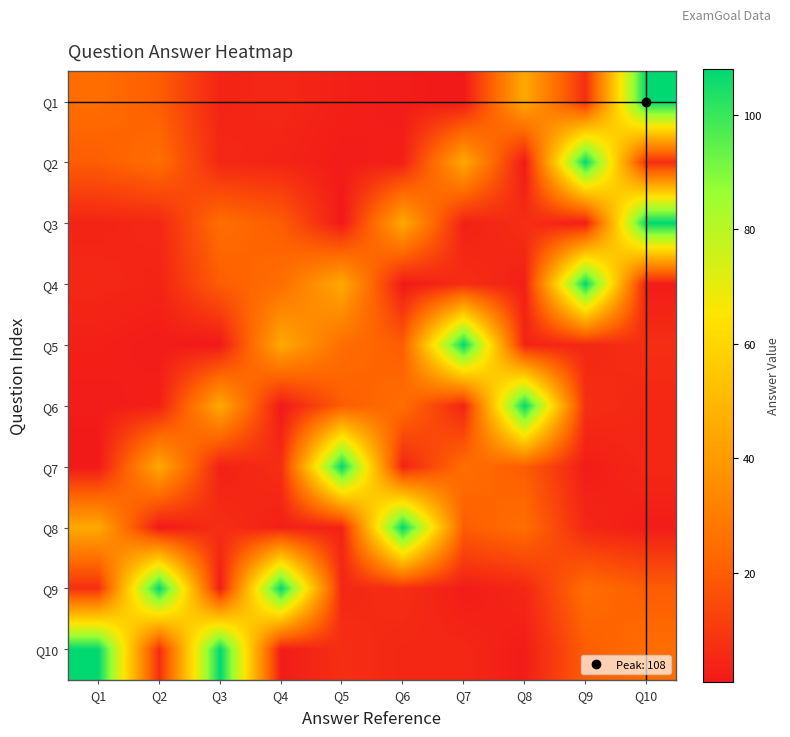

At Q4, list the series in order from smallest to largest.

Q6, Q10, Q8, Q2, Q1, Q7, Q3, Q4, Q5, Q9